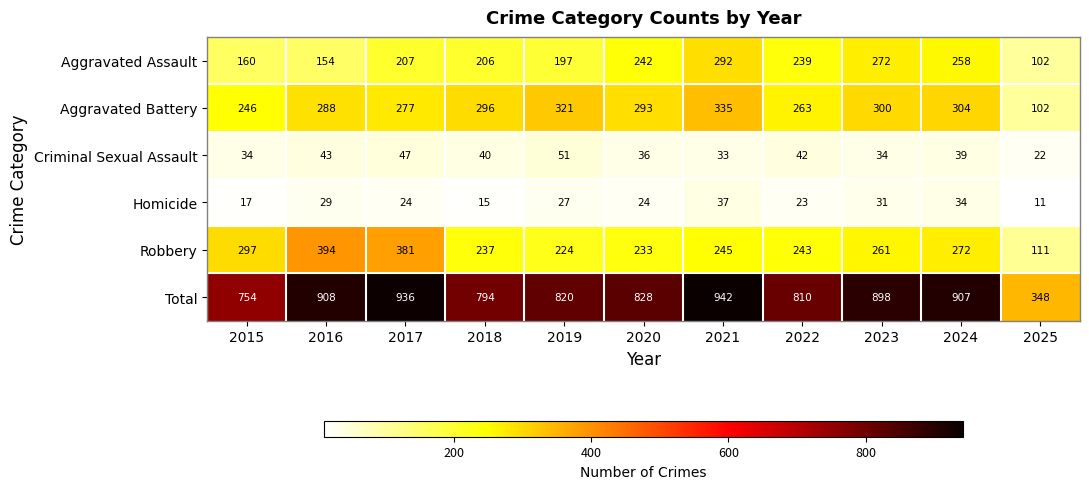

Read the Criminal Sexual Assault value at 2022, to the nearest 5.

40